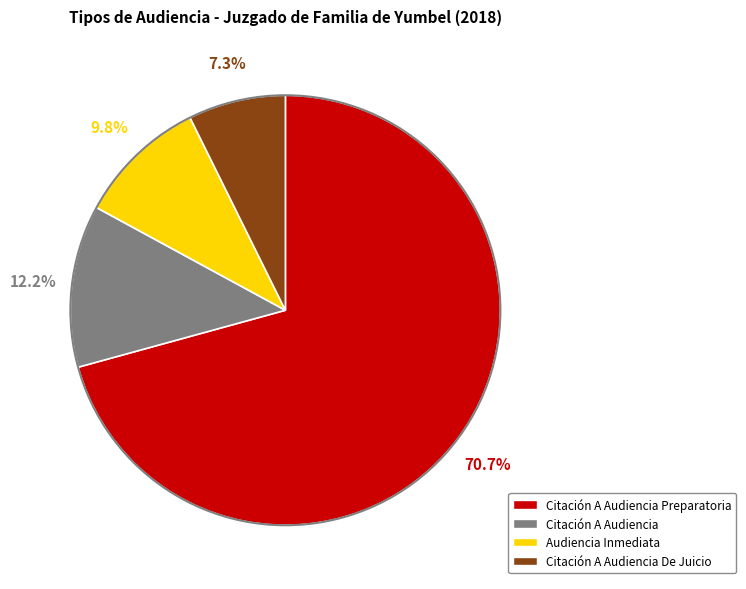

How many slices are in this pie chart?

4